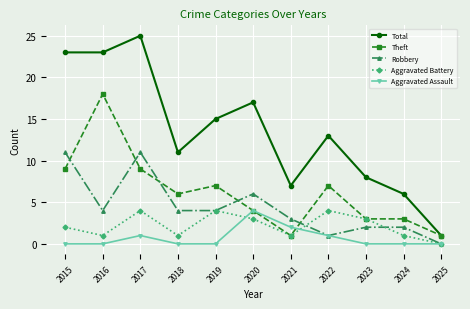

Between 2017 and 2020, which series saw the biggest shift?

Total